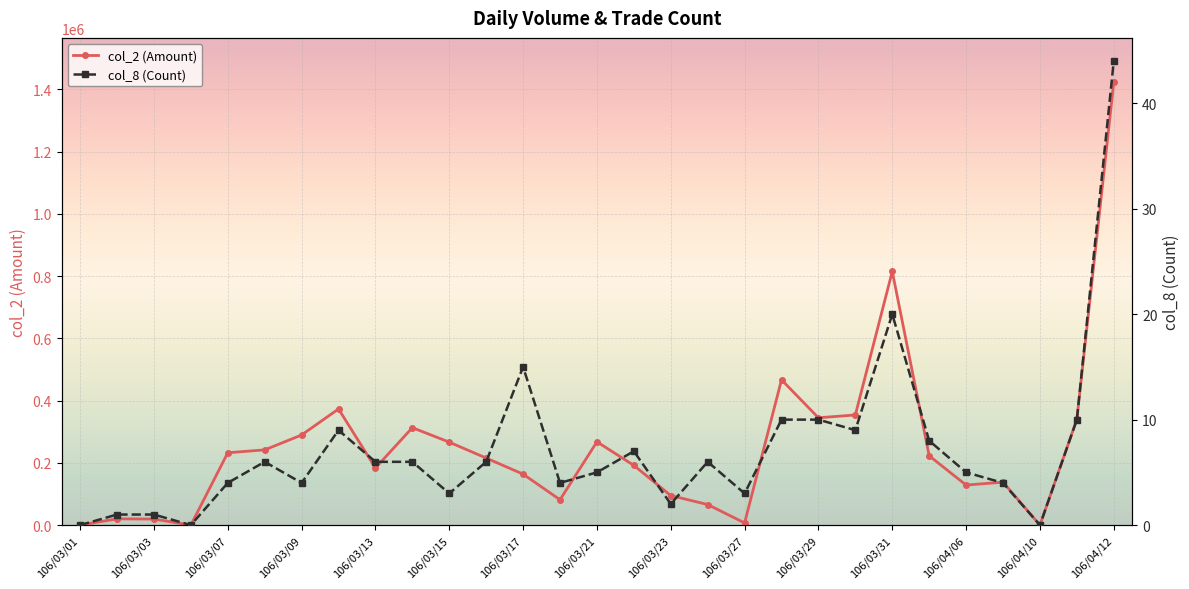

Rank the categories by col_8 value from lowest to highest.

106/03/01, 106/03/06, 106/04/10, 106/03/02, 106/03/03, 106/03/23, 106/03/15, 106/03/27, 106/03/07, 106/03/09, 106/03/20, 106/04/07, 106/03/21, 106/04/06, 106/03/08, 106/03/13, 106/03/14, 106/03/16, 106/03/24, 106/03/22, 106/04/05, 106/03/10, 106/03/30, 106/03/28, 106/03/29, 106/04/11, 106/03/17, 106/03/31, 106/04/12